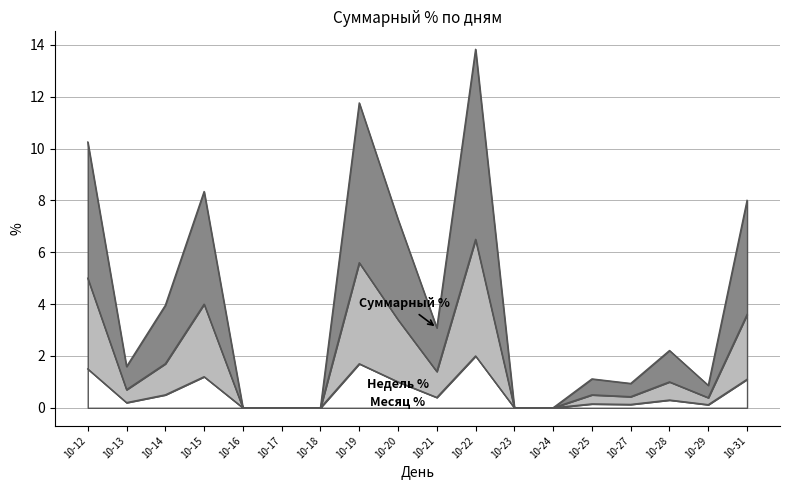

What are all the series names shown in the legend?

Суммарный %, Недель %, Месяц %